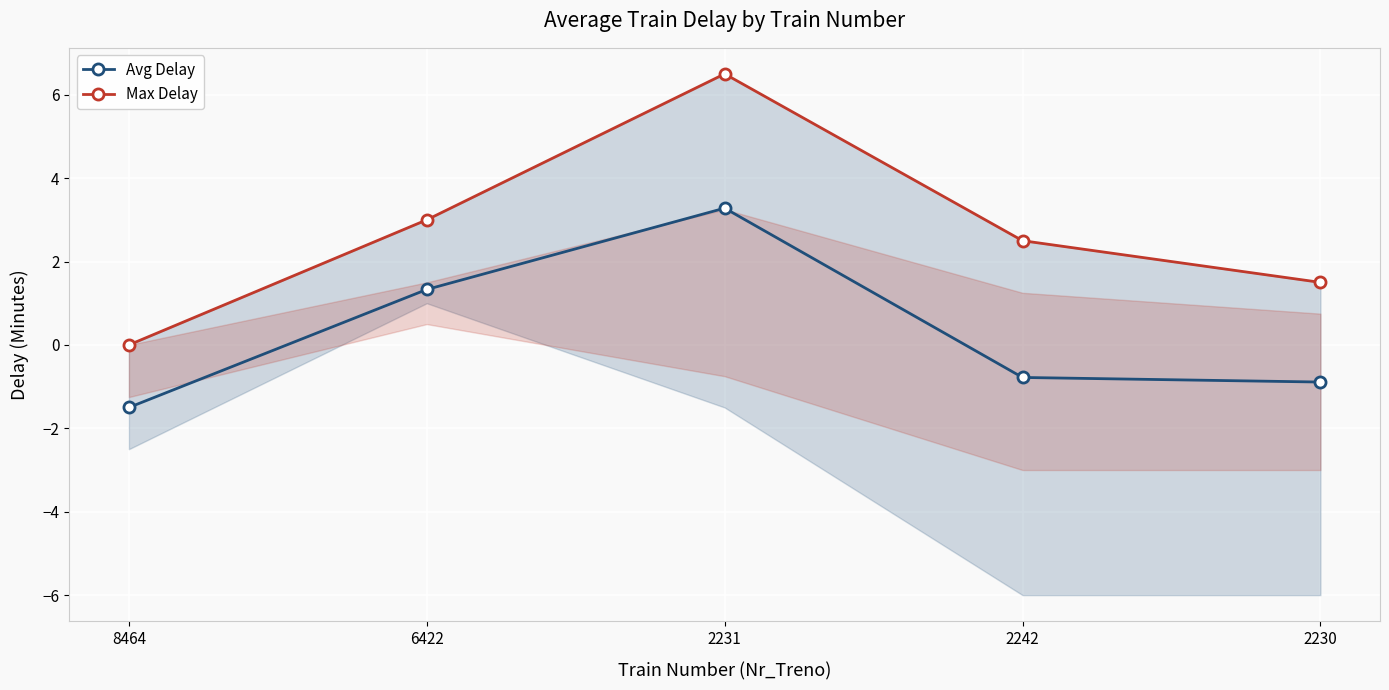

What is the difference between the maximum and minimum values in the Avg Delay series?

4.8